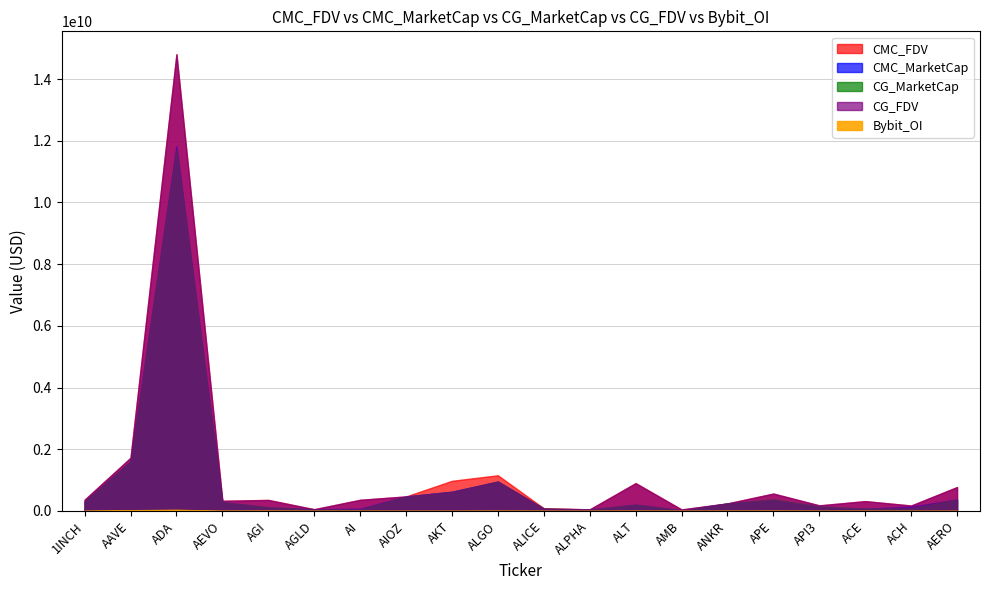

The CMC_FDV series shows 21831503787.0 at ADA. True or false?

False